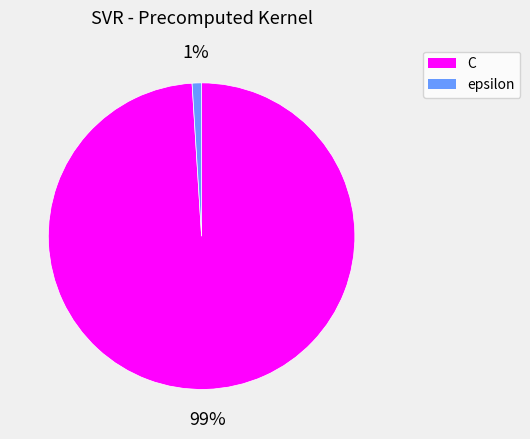

To the nearest percent, what is the difference between the C and epsilon slice percentages?

98%